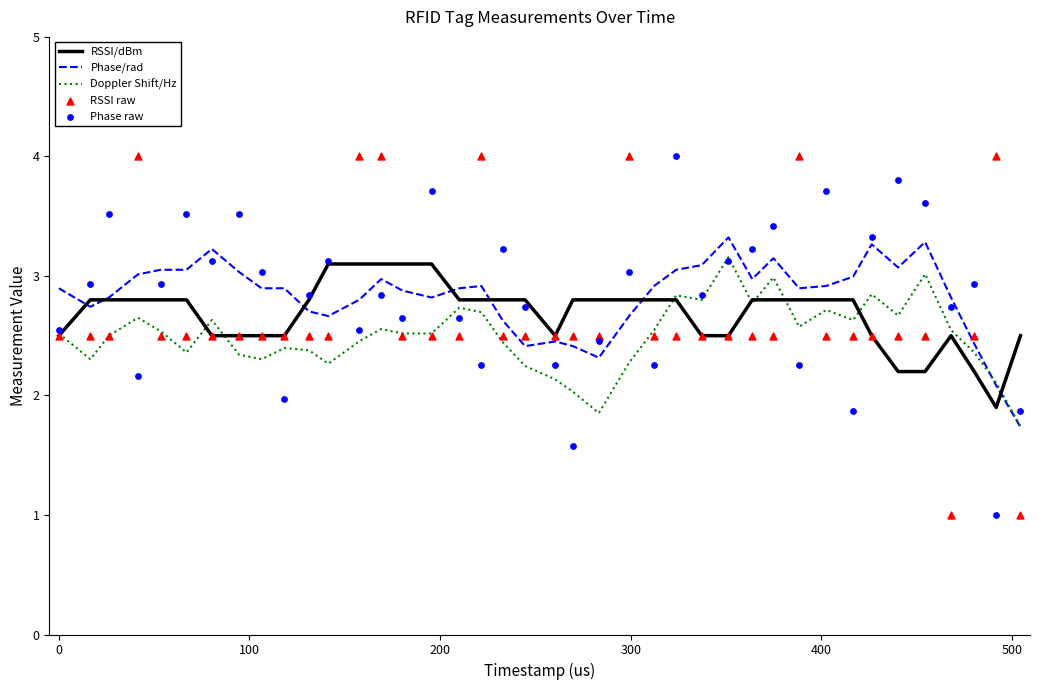

Which series contains the lowest Y value?

RSSI raw